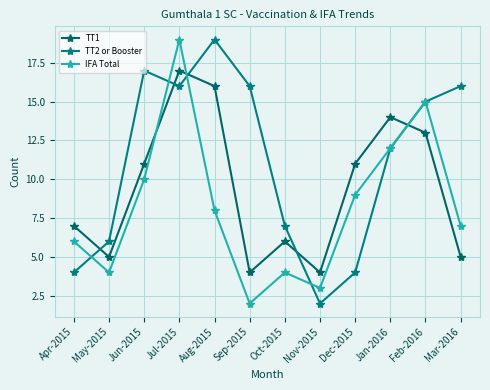

Reading left to right, extract all data points from this chart.

TT1: Apr-2015=7	May-2015=5	Jun-2015=11	Jul-2015=17	Aug-2015=16	Sep-2015=4	Oct-2015=6	Nov-2015=4	Dec-2015=11	Jan-2016=14	Feb-2016=13	Mar-2016=5
TT2 or Booster: Apr-2015=4	May-2015=6	Jun-2015=17	Jul-2015=16	Aug-2015=19	Sep-2015=16	Oct-2015=7	Nov-2015=2	Dec-2015=4	Jan-2016=12	Feb-2016=15	Mar-2016=16
IFA Total: Apr-2015=6	May-2015=4	Jun-2015=10	Jul-2015=19	Aug-2015=8	Sep-2015=2	Oct-2015=4	Nov-2015=3	Dec-2015=9	Jan-2016=12	Feb-2016=15	Mar-2016=7